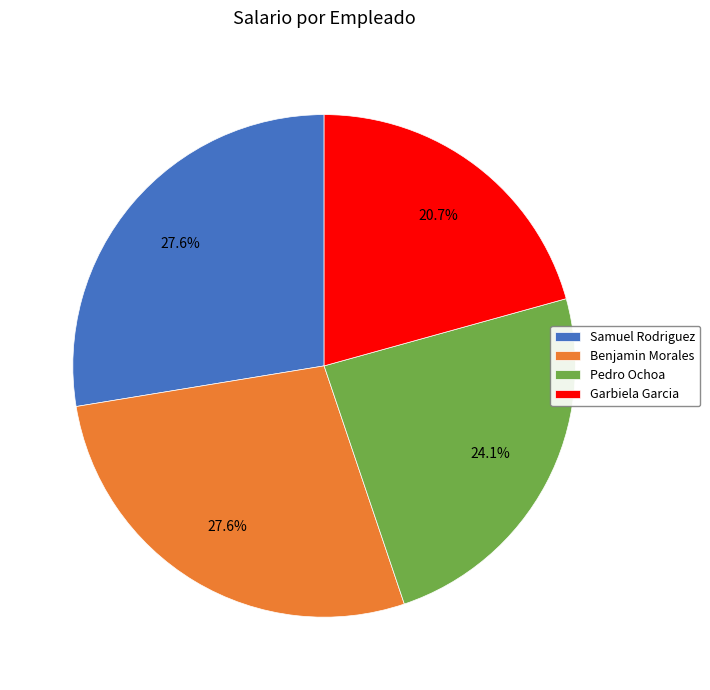

What percentage is NOT represented by Samuel Rodriguez?

72.4%